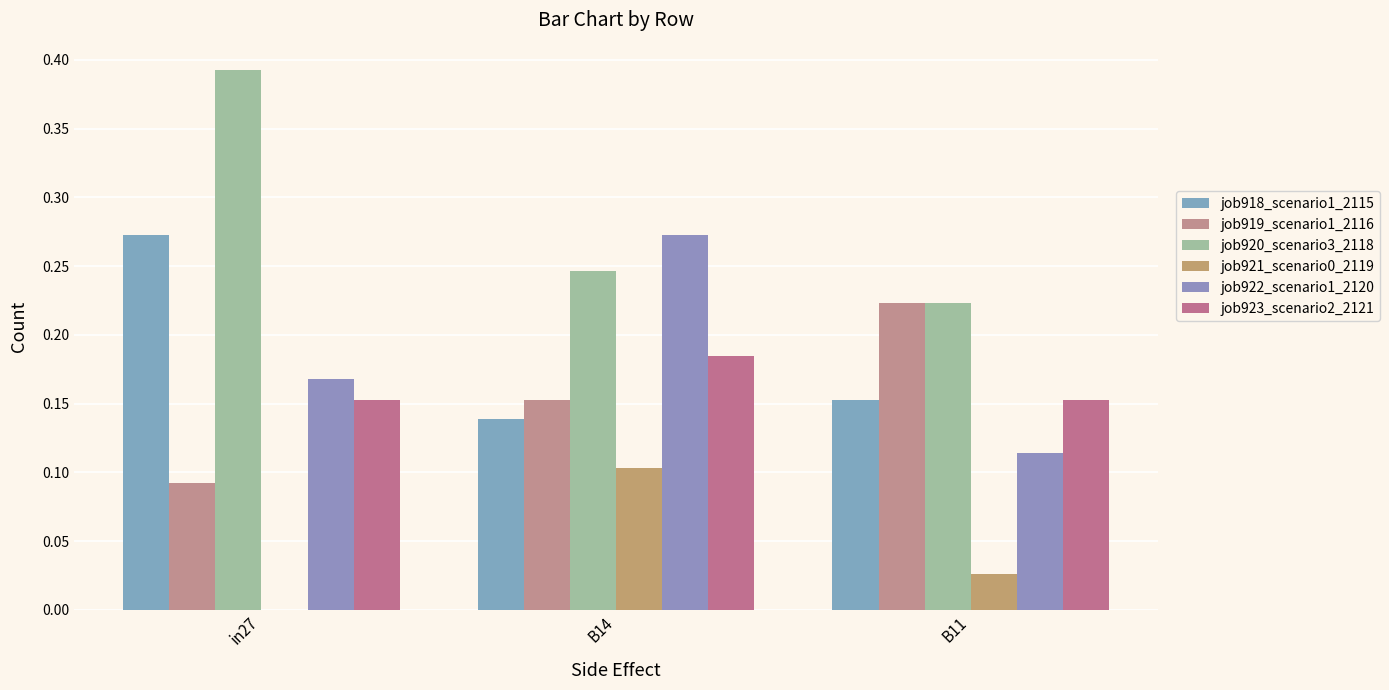

What position from the right is B11?

1